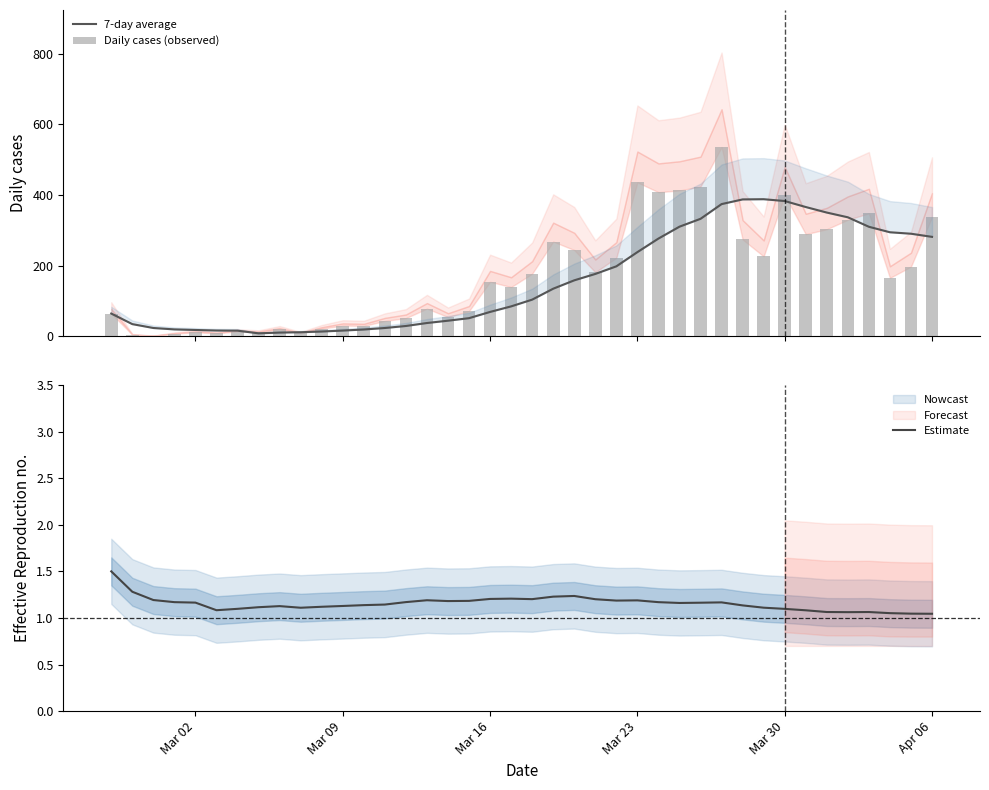

What is the average value of the Estimate series?

1.2